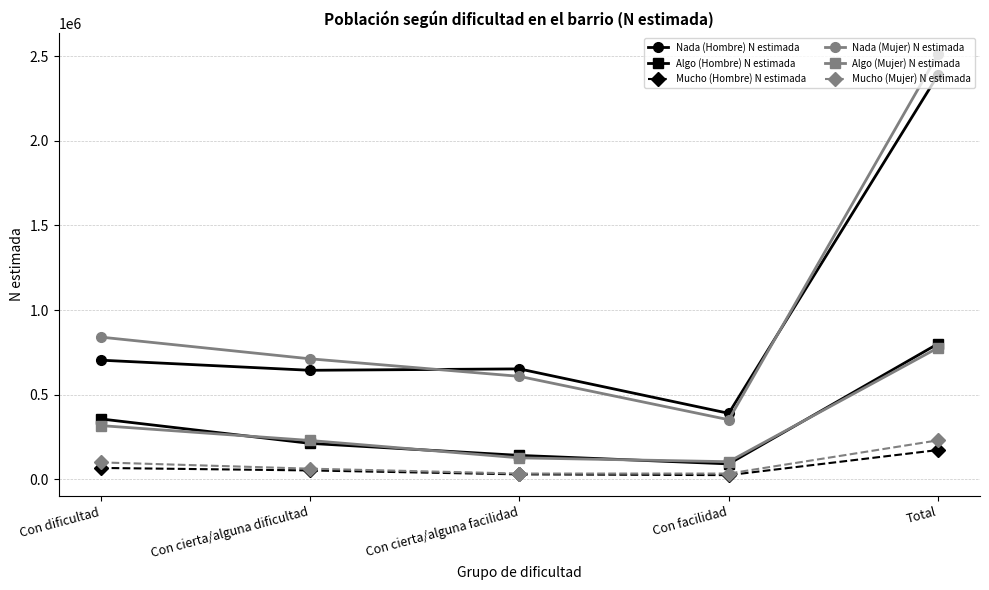

Which series has the largest range (max minus min)?

Nada (Mujer) N estimada